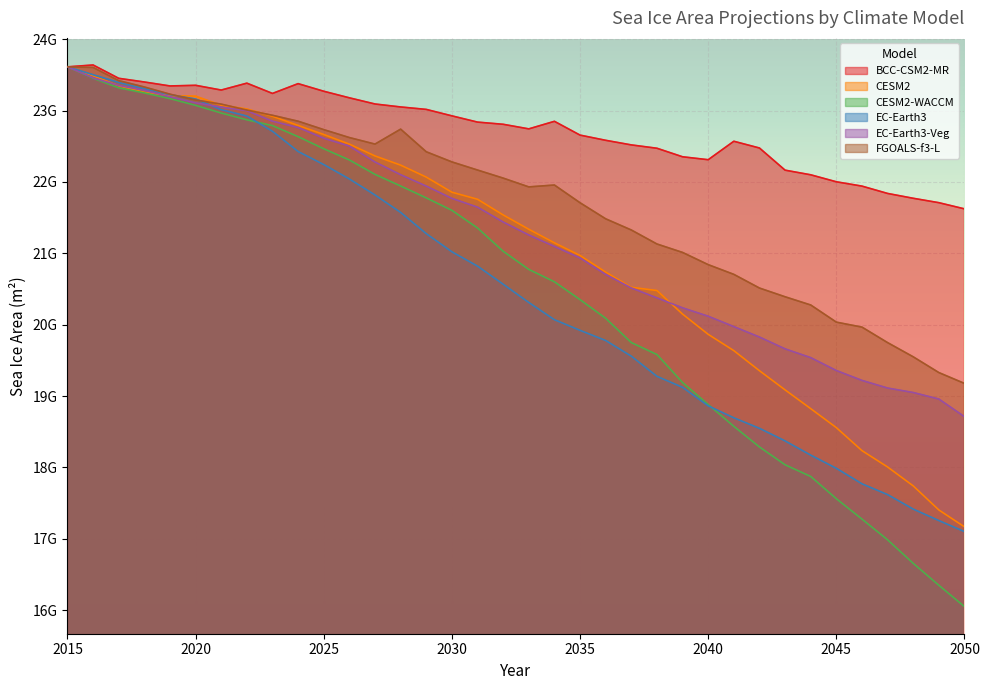

Rank the series at 2049 from highest to lowest value.

BCC-CSM2-MR, FGOALS-f3-L, EC-Earth3-Veg, CESM2, EC-Earth3, CESM2-WACCM